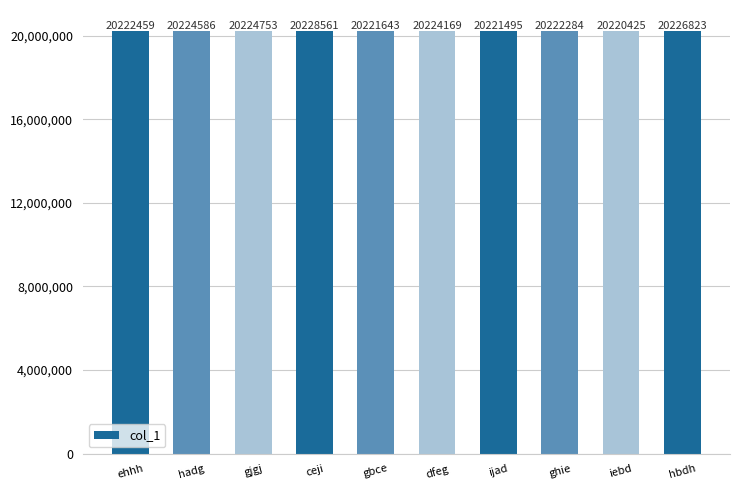

What is the sum of all values?

202237198